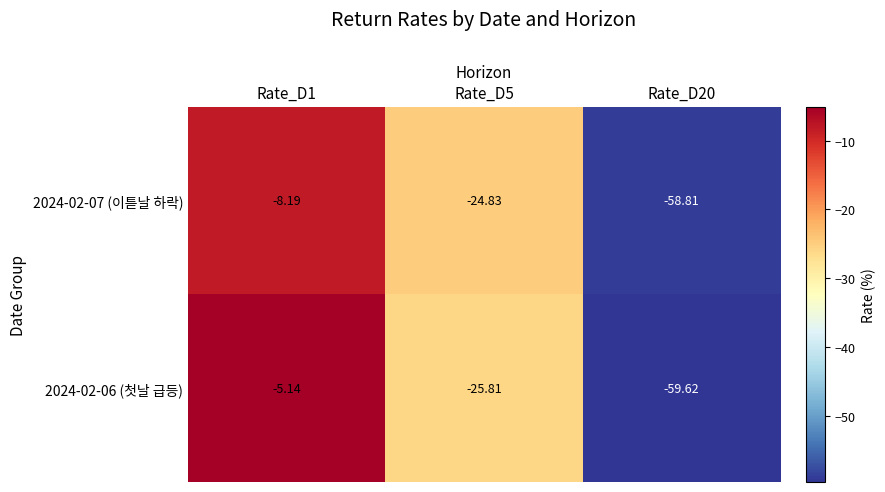

Is the value of 2024-02-06 (첫날 급등) at Rate_D1 greater than the value of 2024-02-07 (이튿날 하락) at Rate_D5?

Yes